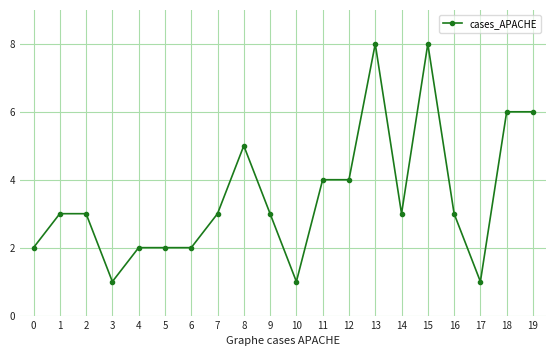

What is the minimum value shown in the chart?

1